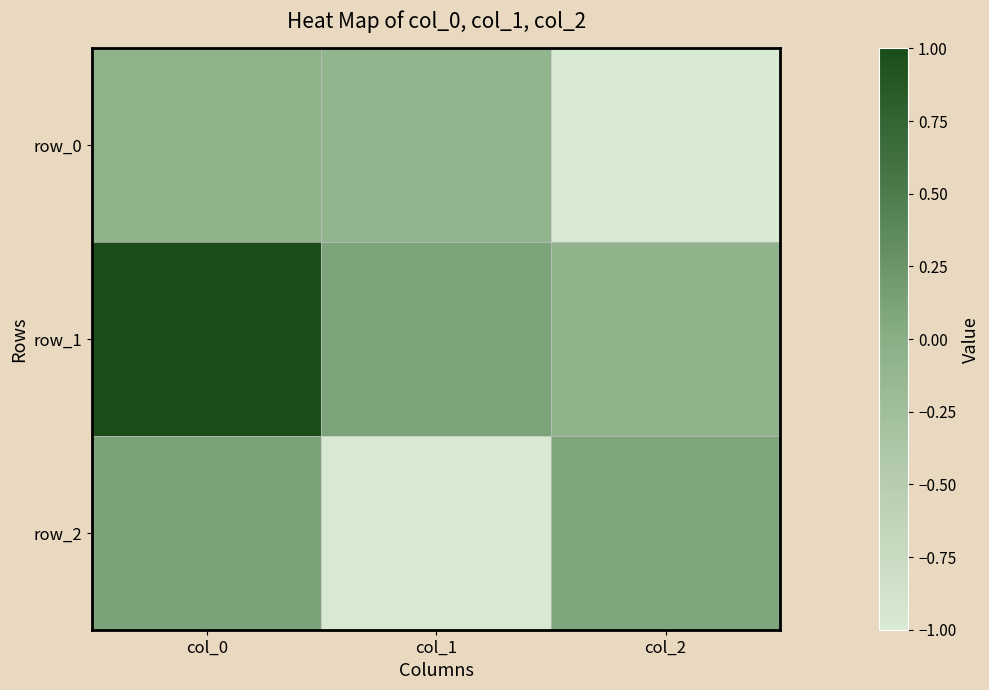

Reading left to right, extract all data points from this chart.

row_0: -0.1	-0.1	-1.0
row_1: 1.0	0.1	-0.1
row_2: 0.1	-1.0	0.1